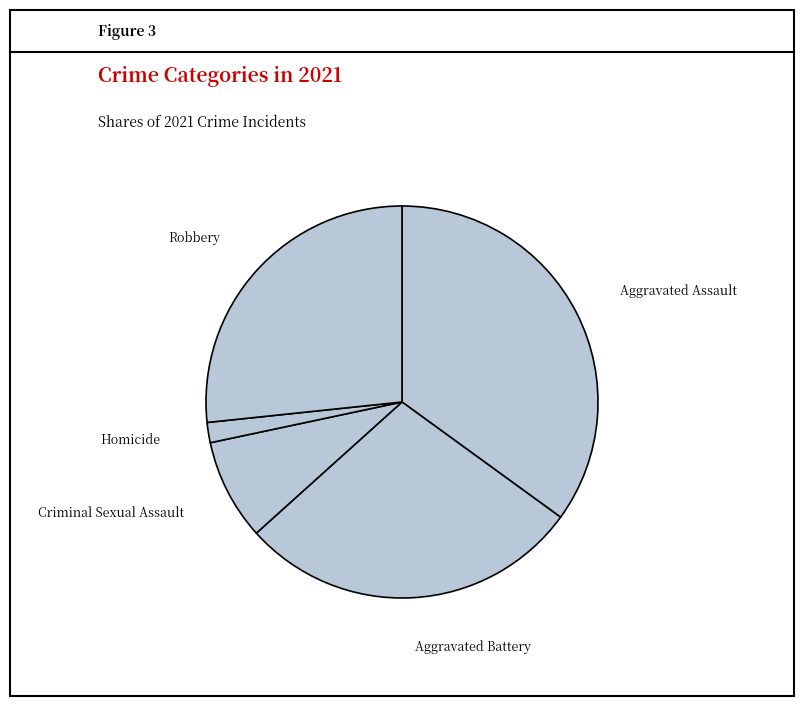

To the nearest percent, what is the difference between the largest and smallest slice percentages?

33%